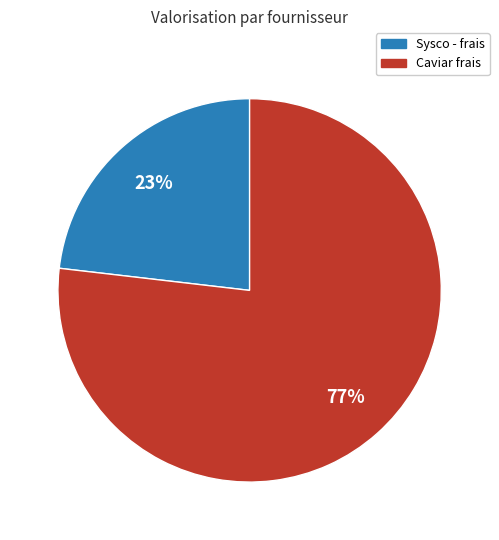

Combined, do Sysco - frais and Caviar frais account for over 50%?

Yes